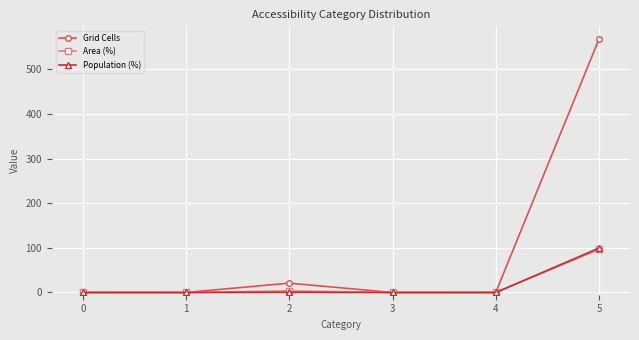

Does the chart display data point markers on the line(s)?

Yes